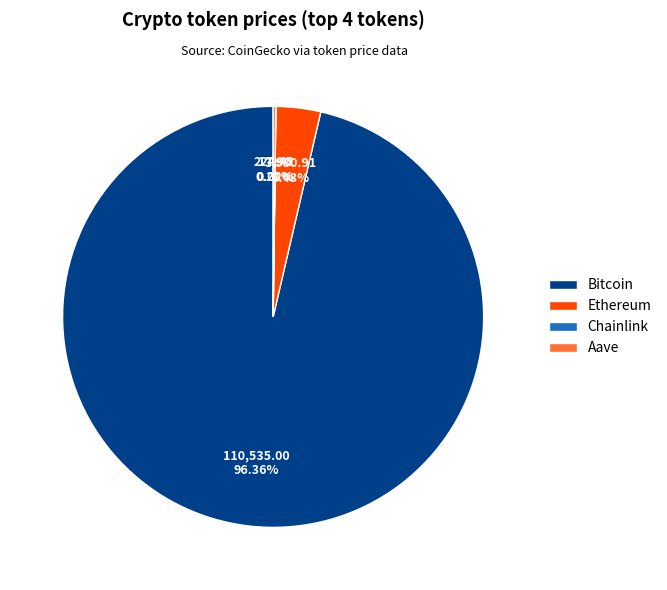

To the nearest percent, what is the average slice percentage?

25%